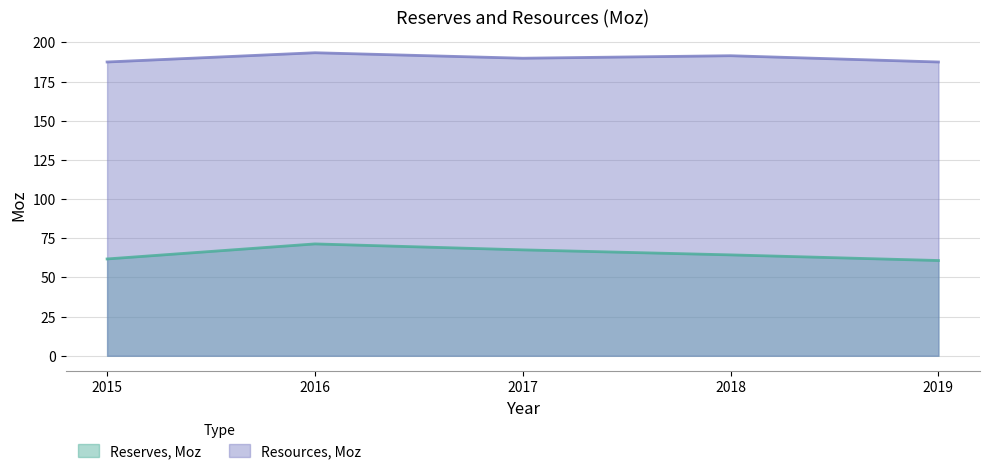

At 2016, list the series in order from largest to smallest.

Resources, Moz, Reserves, Moz